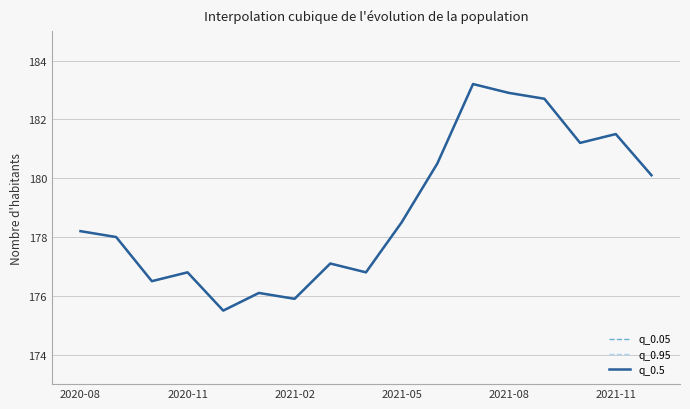

List the series in order of their peak value, highest first.

q_0.05, q_0.95, q_0.5